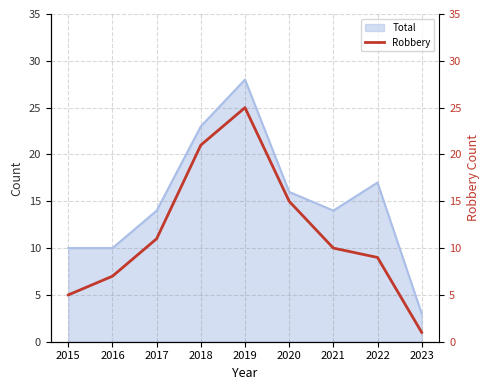

Which label corresponds to the smallest value in the chart?

2023